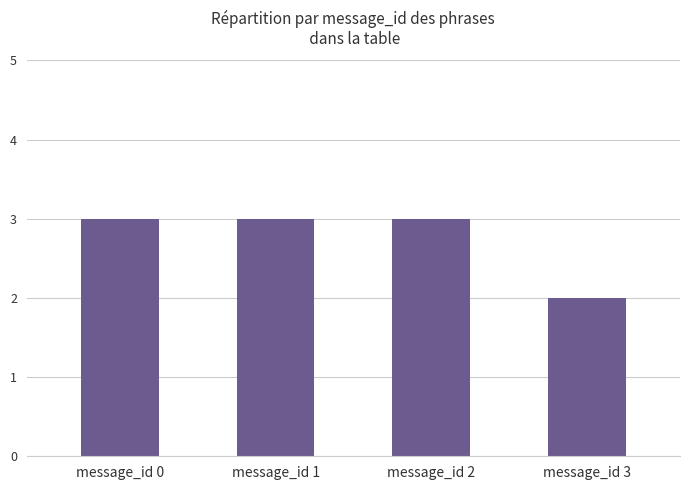

True or false: the data shows 3 at message_id 1.

True